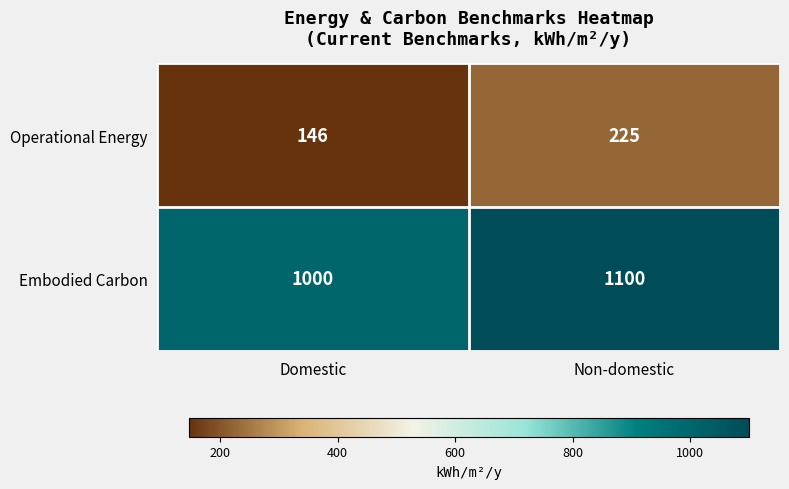

Read the Embodied Carbon value at Domestic.

1000